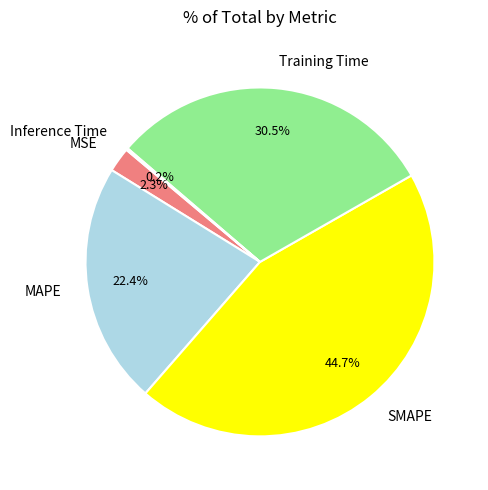

Which has a higher value, Training Time or SMAPE?

SMAPE